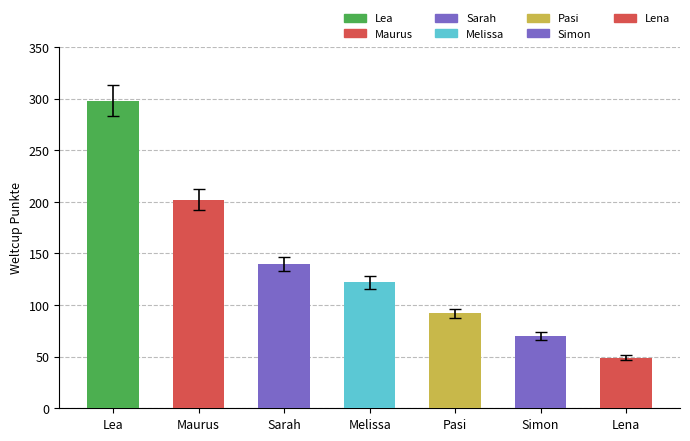

Reading left to right, transcribe all the data shown in this chart.

298	202	140	122	92	70	49